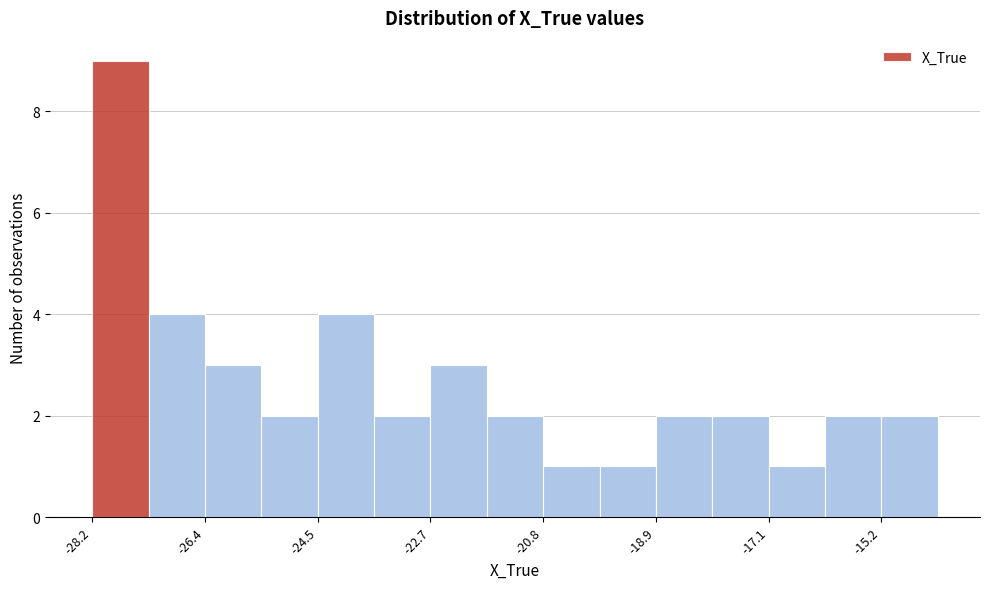

Over which range of the x-axis is the bar tallest?

-28.2 to -27.2